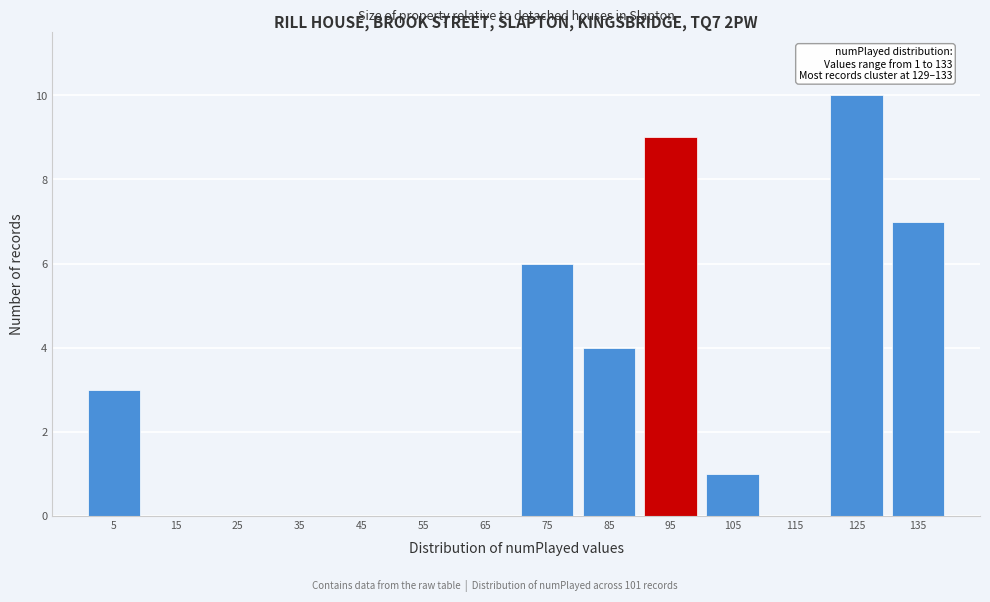

Over which range of the x-axis is the bar tallest?

120 to 130